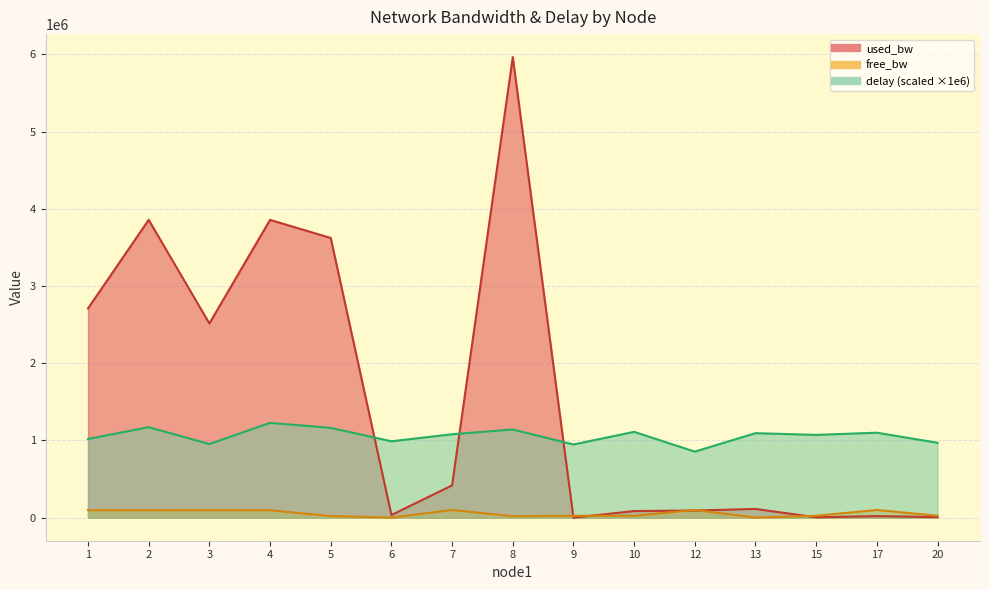

At which category does used_bw reach its first local valley?

3